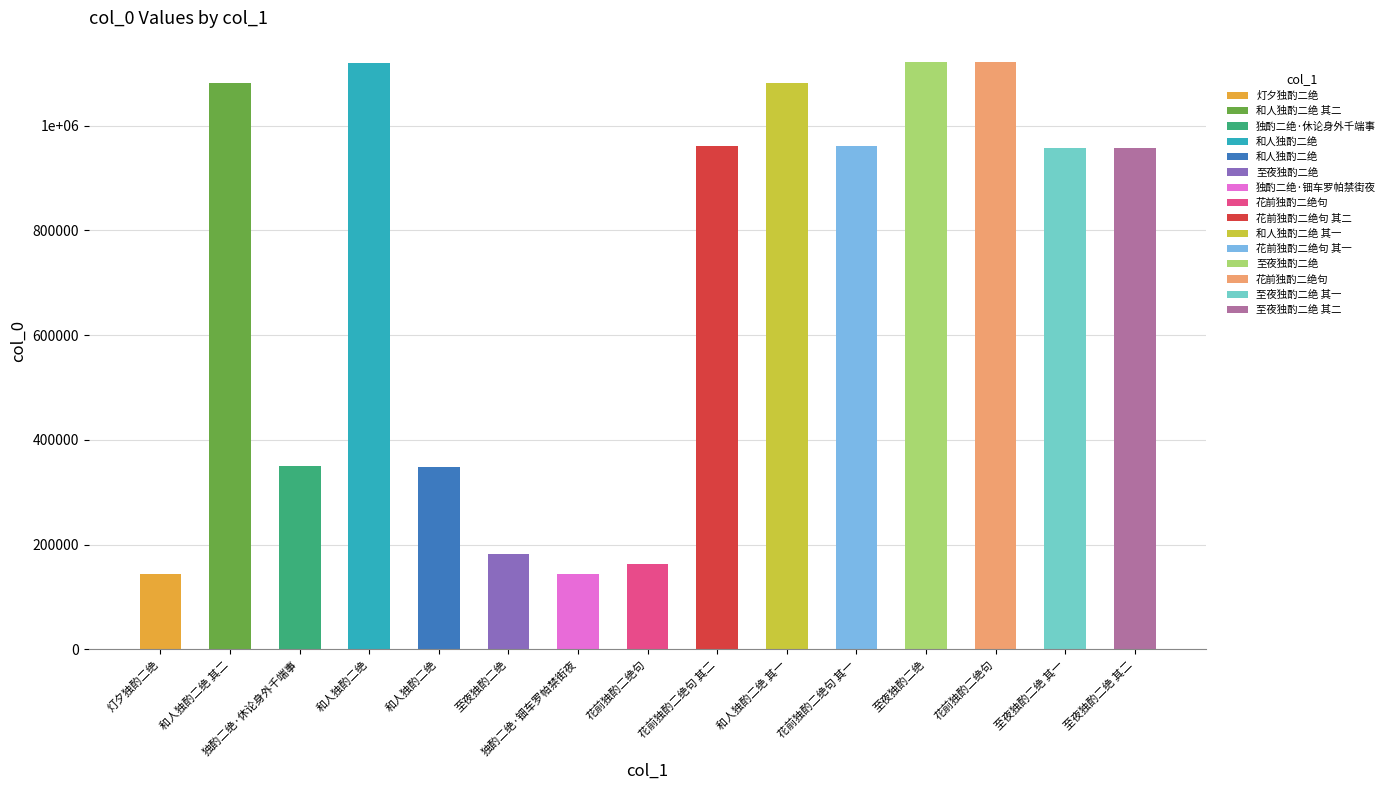

Reading left to right, what are all the values shown in this chart?

144467	1081003	349153	1119805	349056	181887	144469	162069	960445	1081002	960444	1122020	1122268	958010	958011